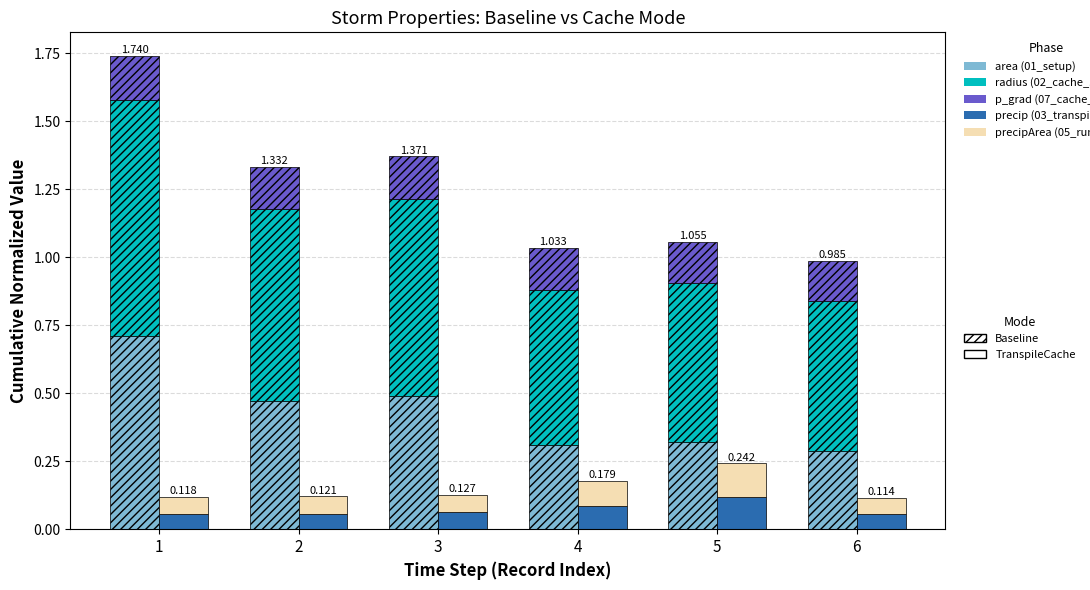

What is the difference between the maximum and second lowest values in the area series?

0.4